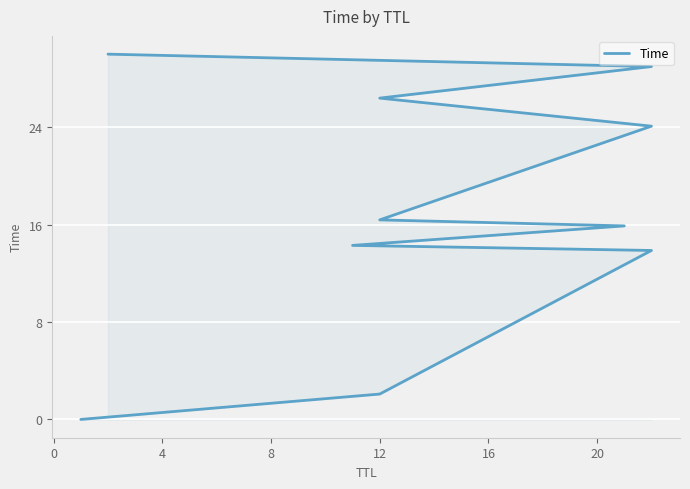

Count the number of values greater than 16.

5